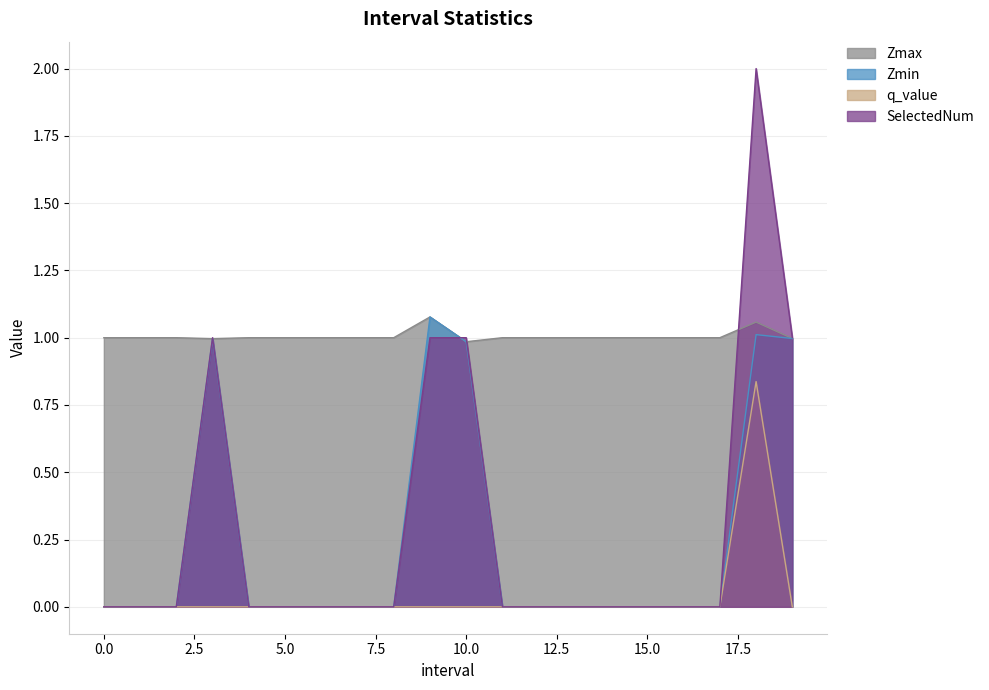

Which has a higher value, 1 or 7?

1